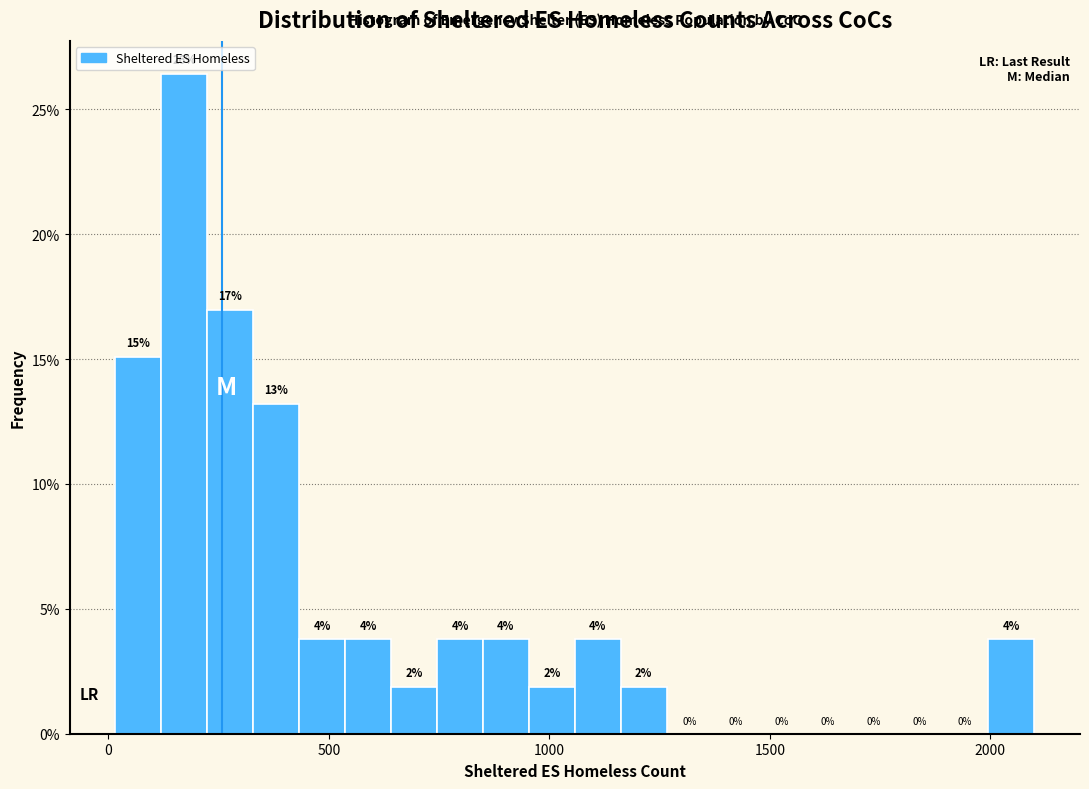

Around what value on the x-axis is the tallest bar? Give the approximate position of its centre, as read against the axis.

150